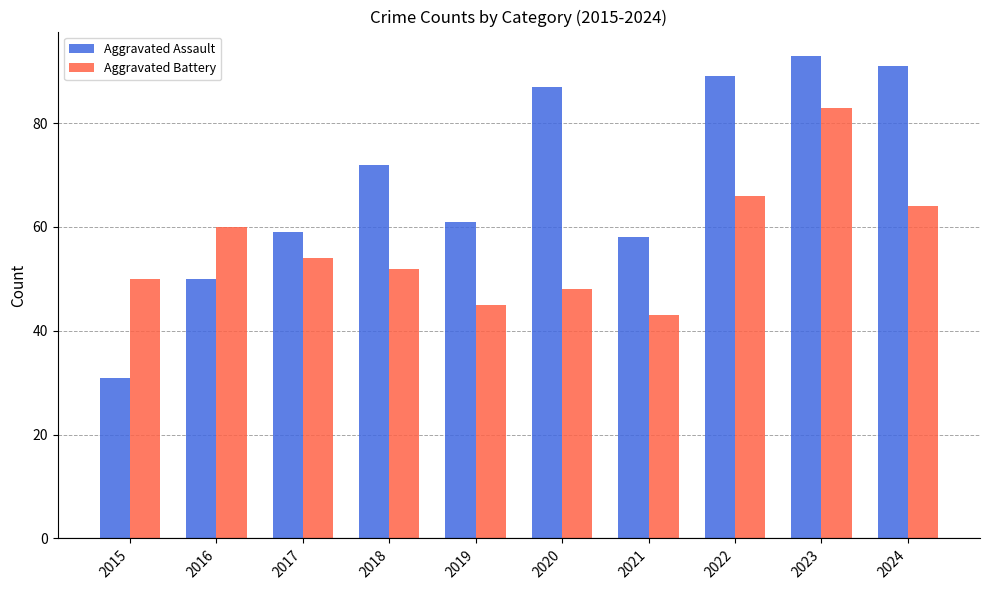

What is the value of the Aggravated Assault bar at the 2nd from the left?

50